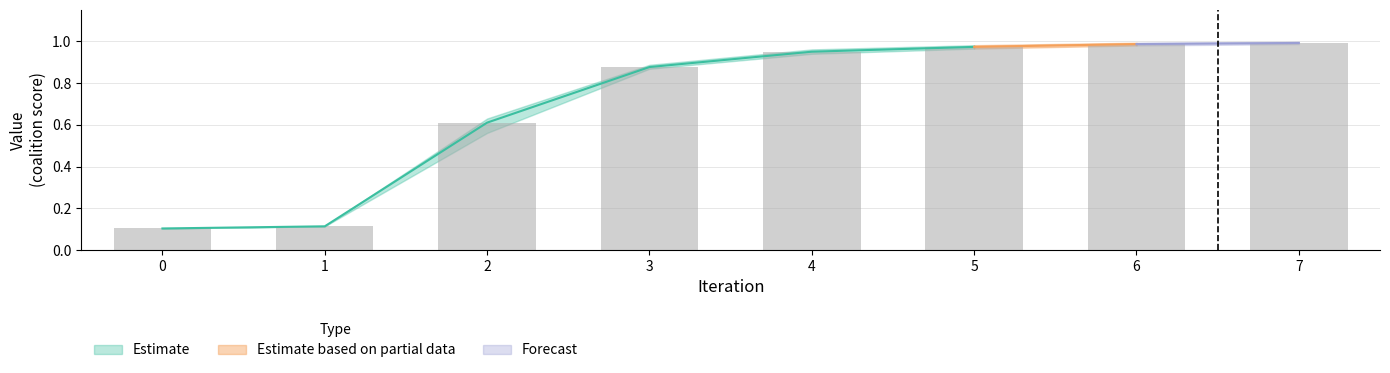

True or false: mean has a value of 1.0 at 4.

True